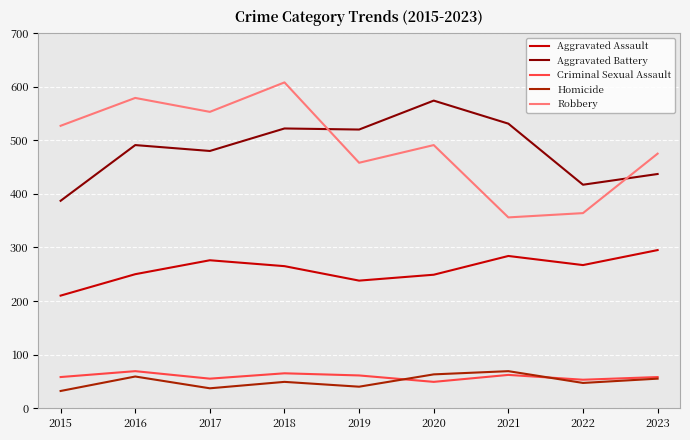

At 2020, list the series in order from largest to smallest.

Aggravated Battery, Robbery, Aggravated Assault, Homicide, Criminal Sexual Assault